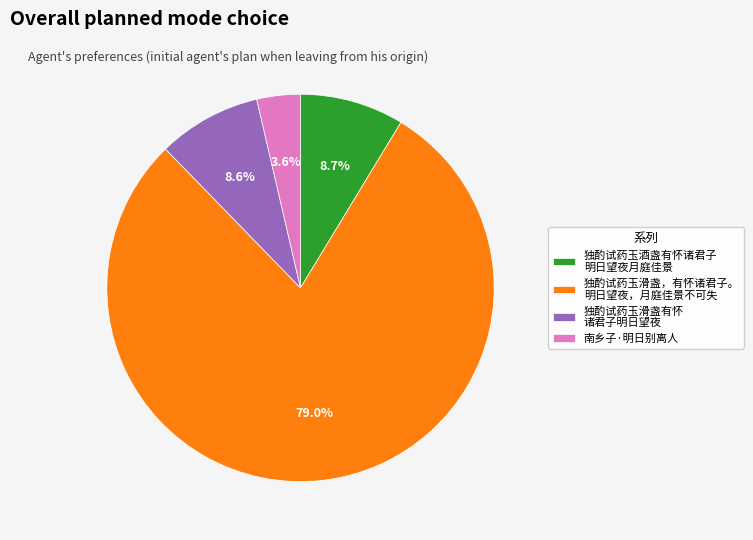

Is there a majority slice in this chart?

Yes